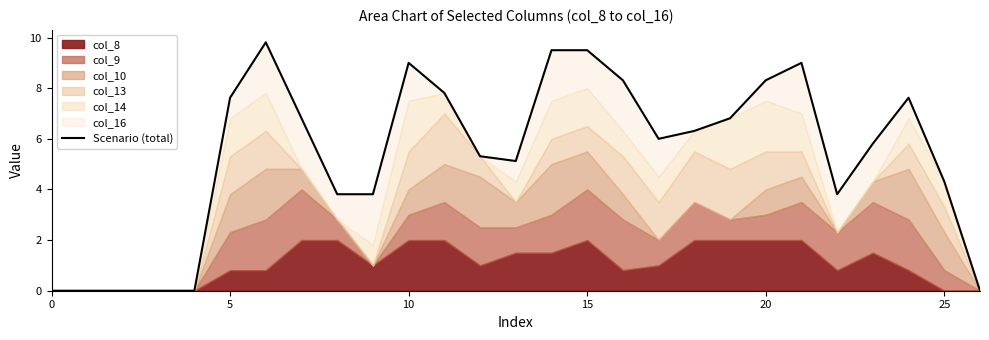

Count the number of values greater than 6.

13